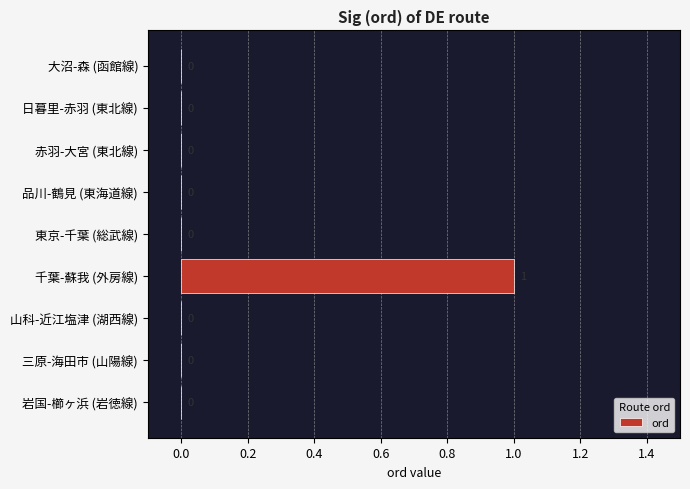

The chart shows a value of 0 at 日暮里-赤羽 (東北線). True or false?

True